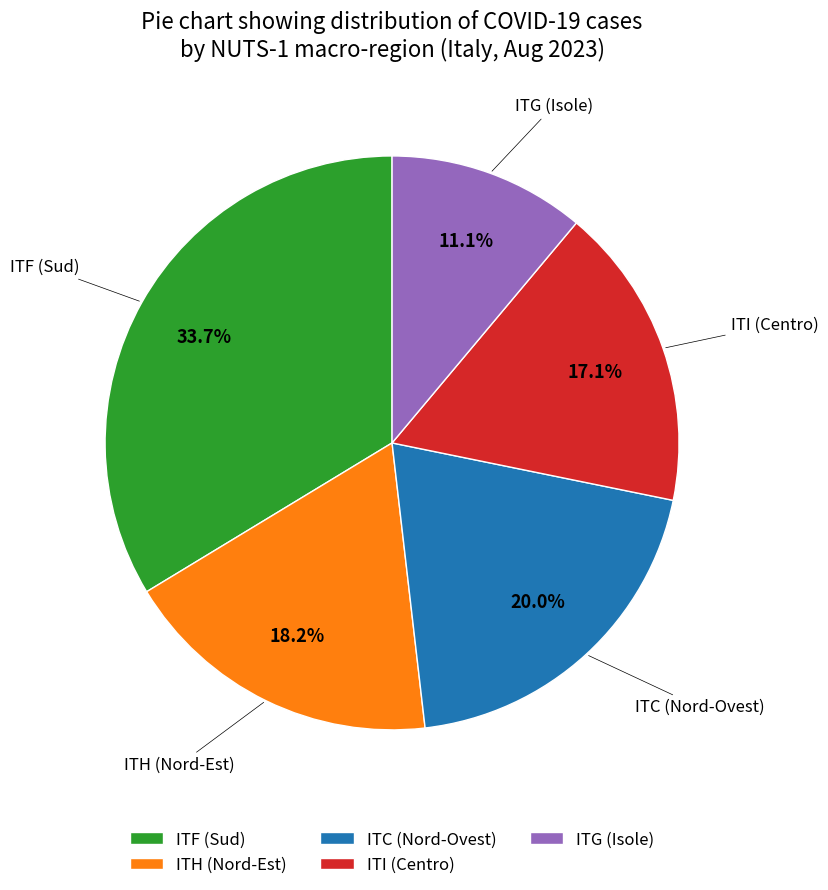

Count the number of slices in the pie.

5